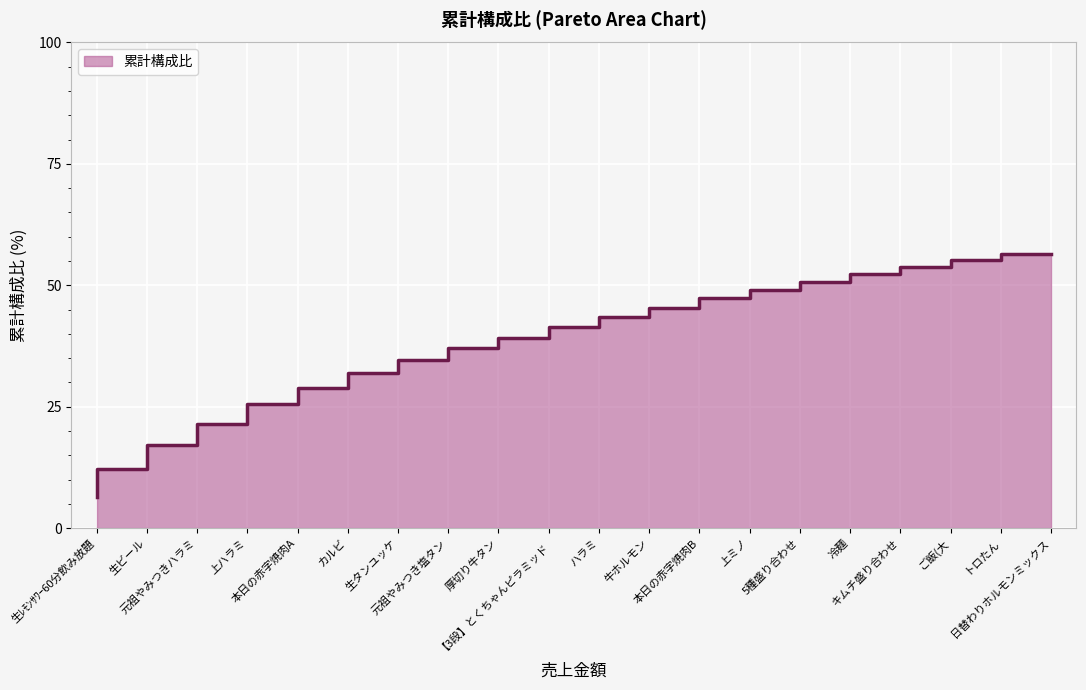

Rank the categories by value from highest to lowest.

日替わりホルモンミックス, トロたん, ご飯(大, キムチ盛り合わせ, 冷麺, 5種盛り合わせ, 上ミノ, 本日の赤字焼肉B, 牛ホルモン, ハラミ, 【3段】とくちゃんピラミッド, 厚切り牛タン, 元祖やみつき塩タン, 生タンユッケ, カルビ, 本日の赤字焼肉A, 上ハラミ, 元祖やみつきハラミ, 生ビール, 生ﾚﾓﾝｻﾜｰ60分飲み放題